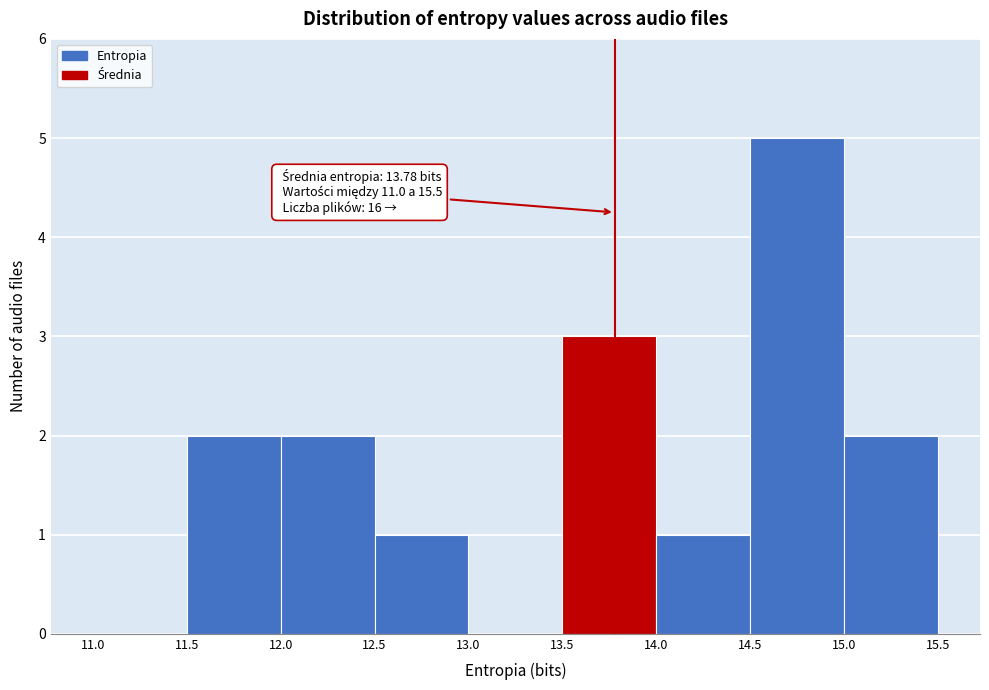

Over which range of the x-axis is the bar tallest?

14.5 to 15.0